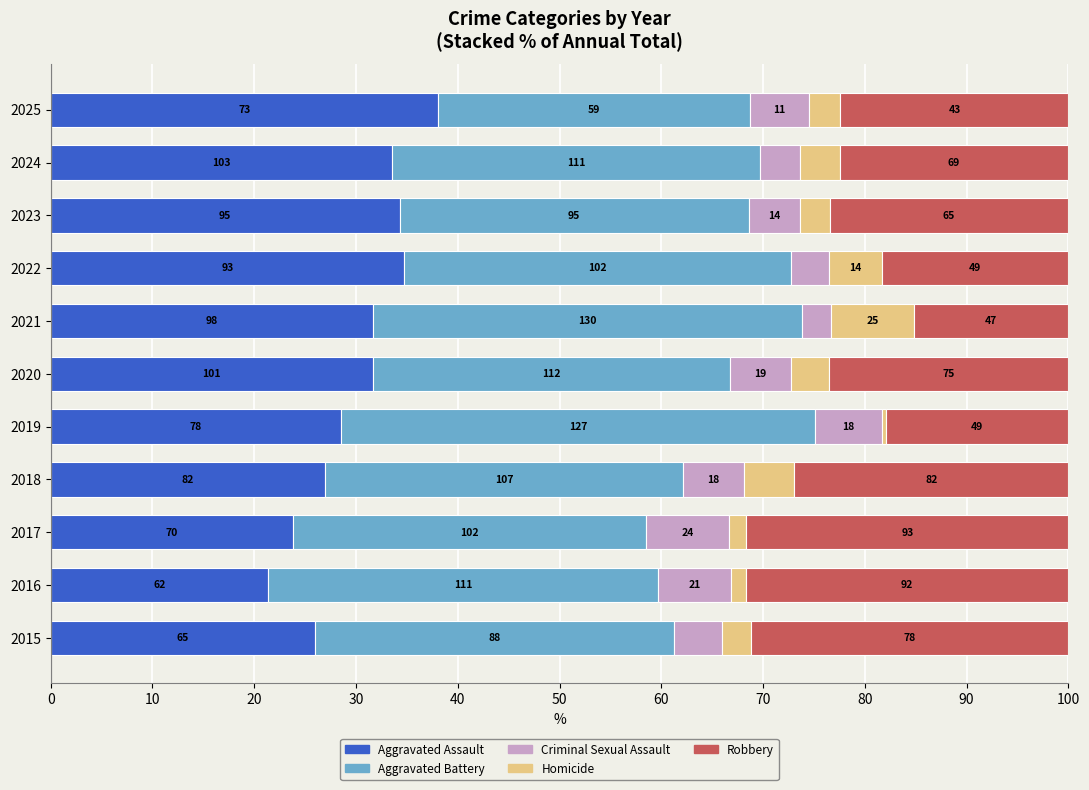

What are all the series names shown in the legend?

Aggravated Assault, Aggravated Battery, Criminal Sexual Assault, Homicide, Robbery